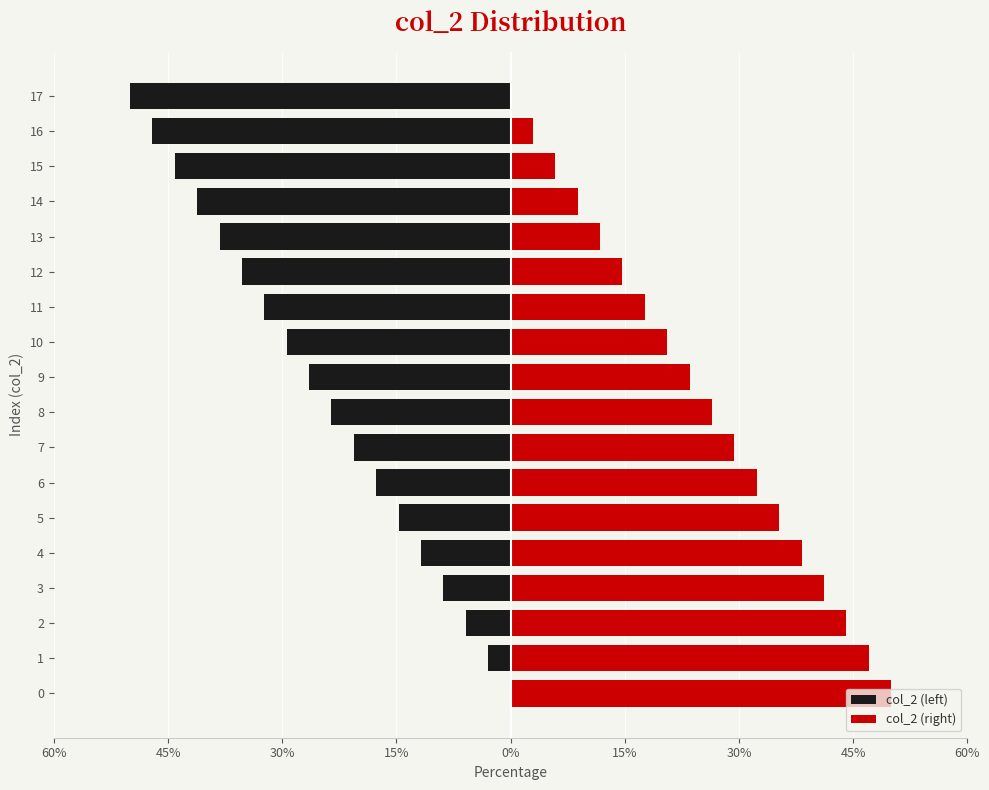

Are the bars horizontal?

Yes